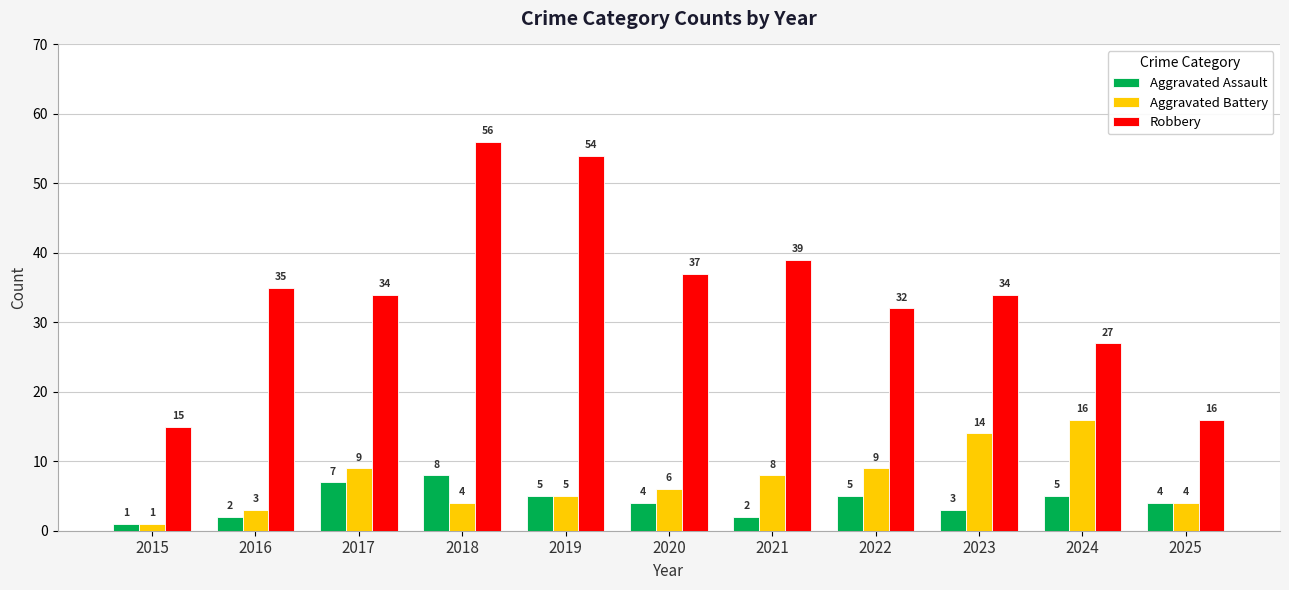

Reading left to right, transcribe all the data shown in this chart.

Aggravated Assault: 2015=1	2016=2	2017=7	2018=8	2019=5	2020=4	2021=2	2022=5	2023=3	2024=5	2025=4
Aggravated Battery: 2015=1	2016=3	2017=9	2018=4	2019=5	2020=6	2021=8	2022=9	2023=14	2024=16	2025=4
Robbery: 2015=15	2016=35	2017=34	2018=56	2019=54	2020=37	2021=39	2022=32	2023=34	2024=27	2025=16